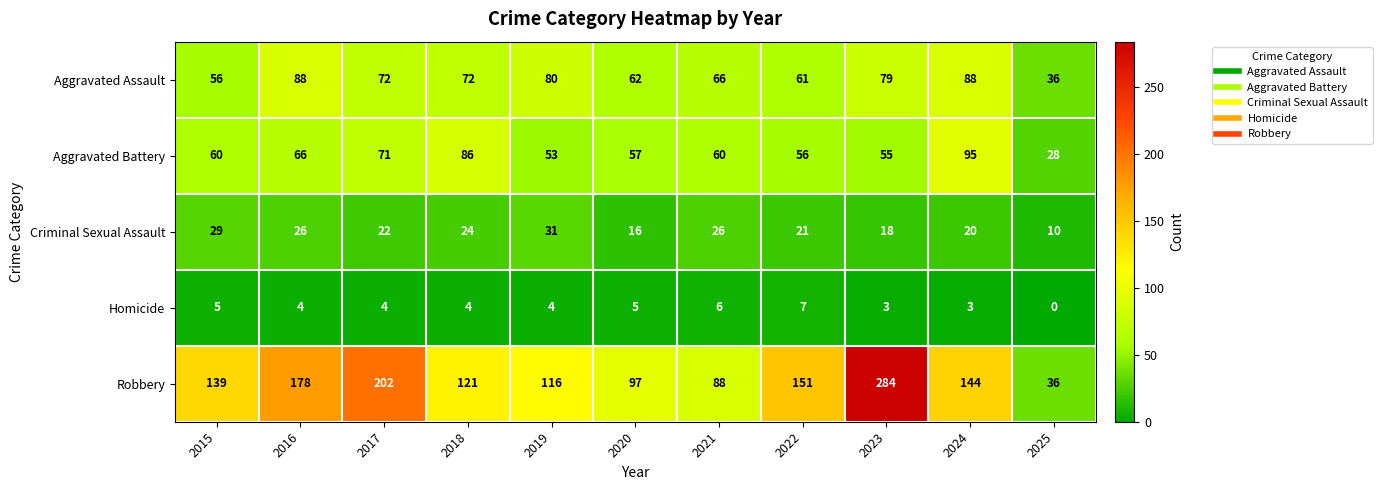

What is the highest value of the Aggravated Assault series?

88